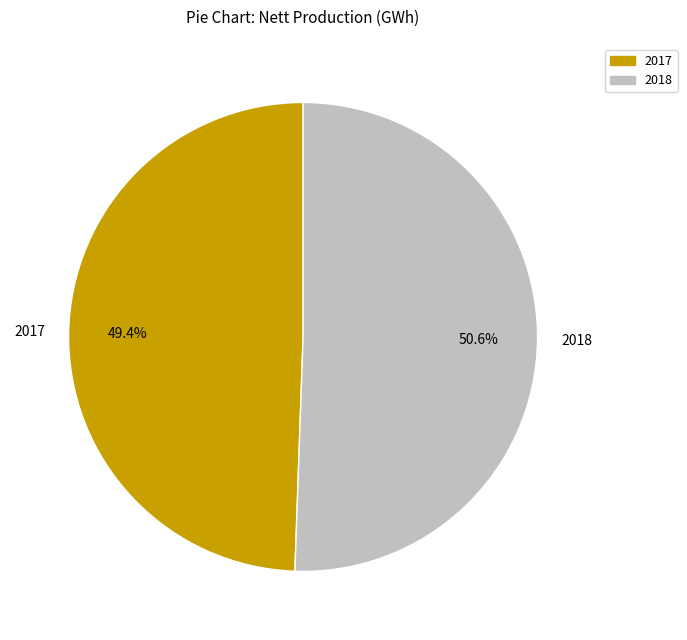

How many slices are in this pie chart?

2